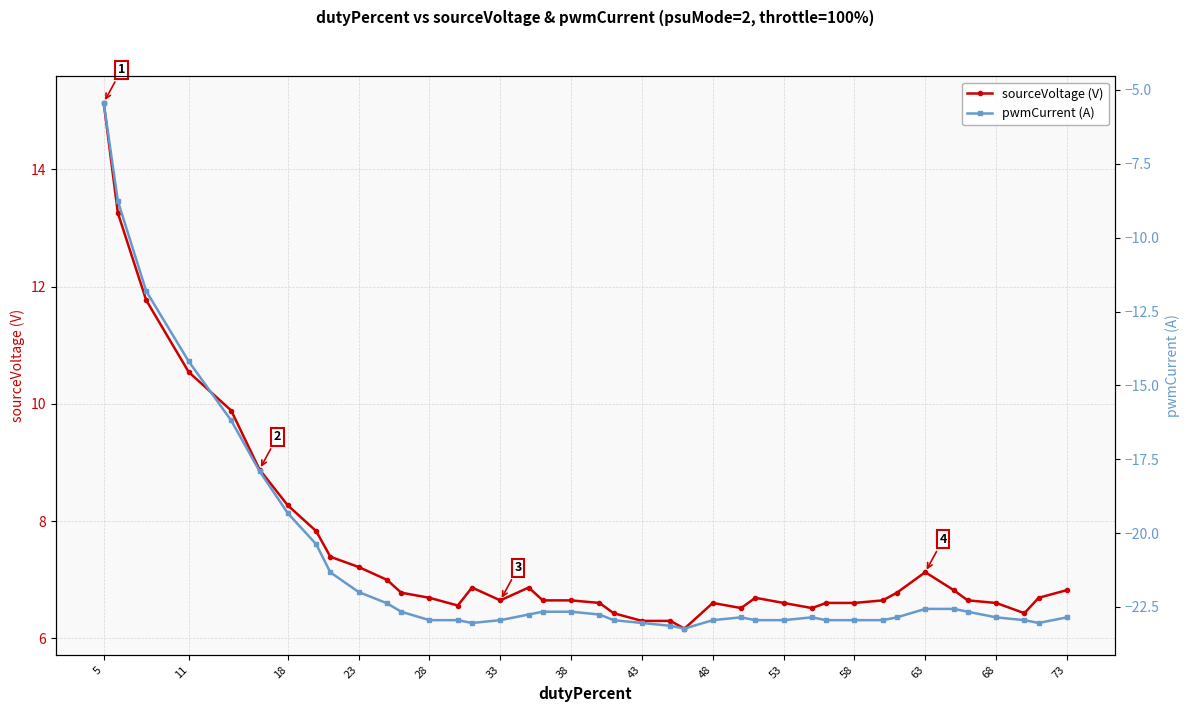

True or false: pwmCurrent (A) and sourceVoltage (V) cross at least once.

False